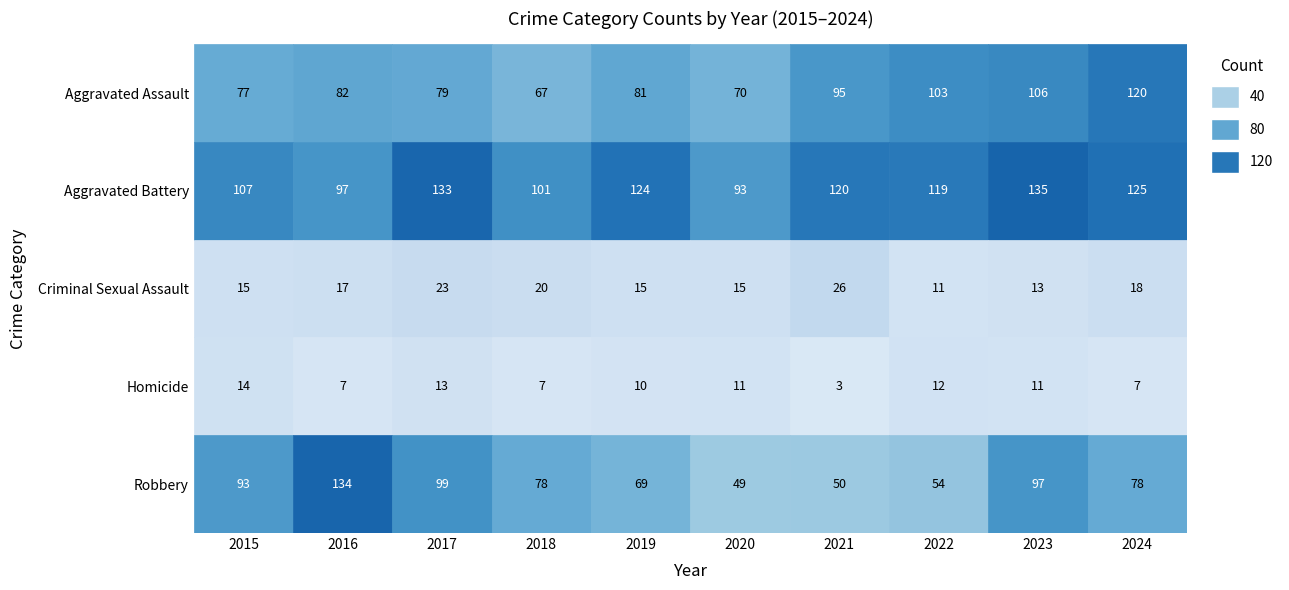

Rank the categories by Aggravated Battery value from lowest to highest.

2020, 2016, 2018, 2015, 2022, 2021, 2019, 2024, 2017, 2023